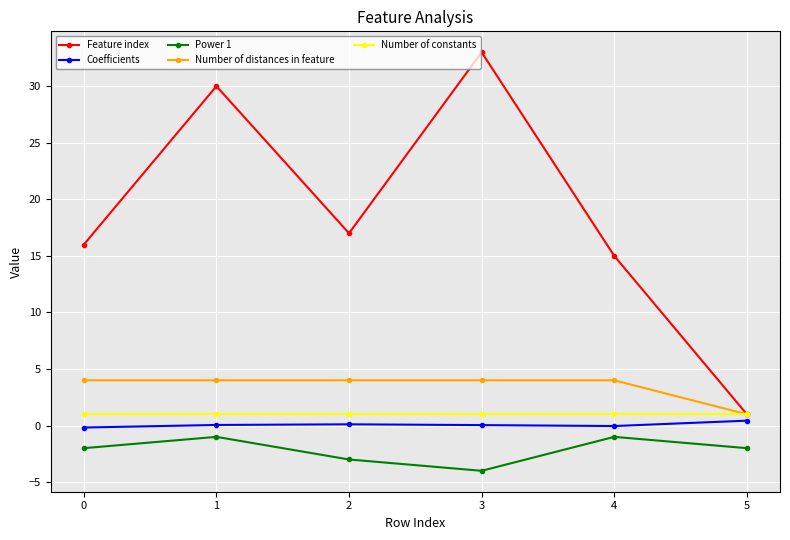

True or false: Number of distances in feature and Coefficients intersect in this chart.

False